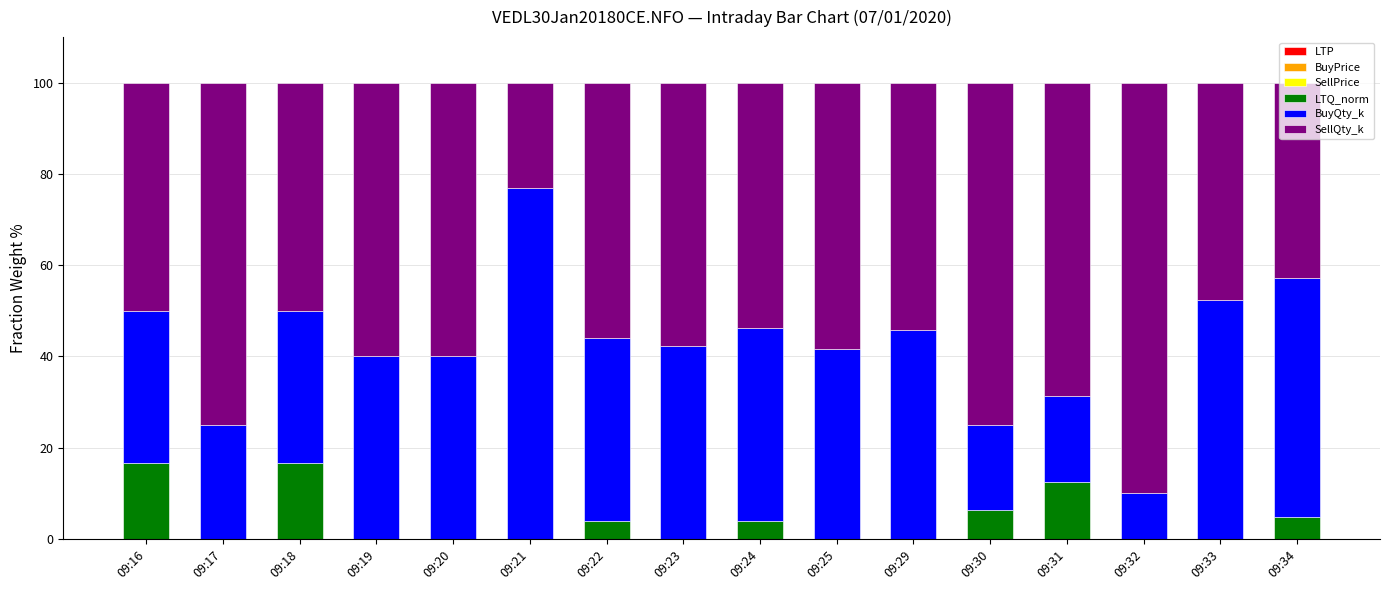

What is the difference between the SellQty_k values at 09:34 and 09:17?

32.1